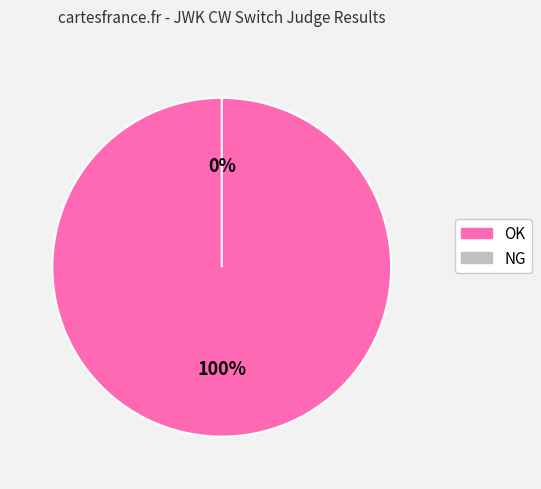

To the nearest percent, what is the average slice percentage?

50%